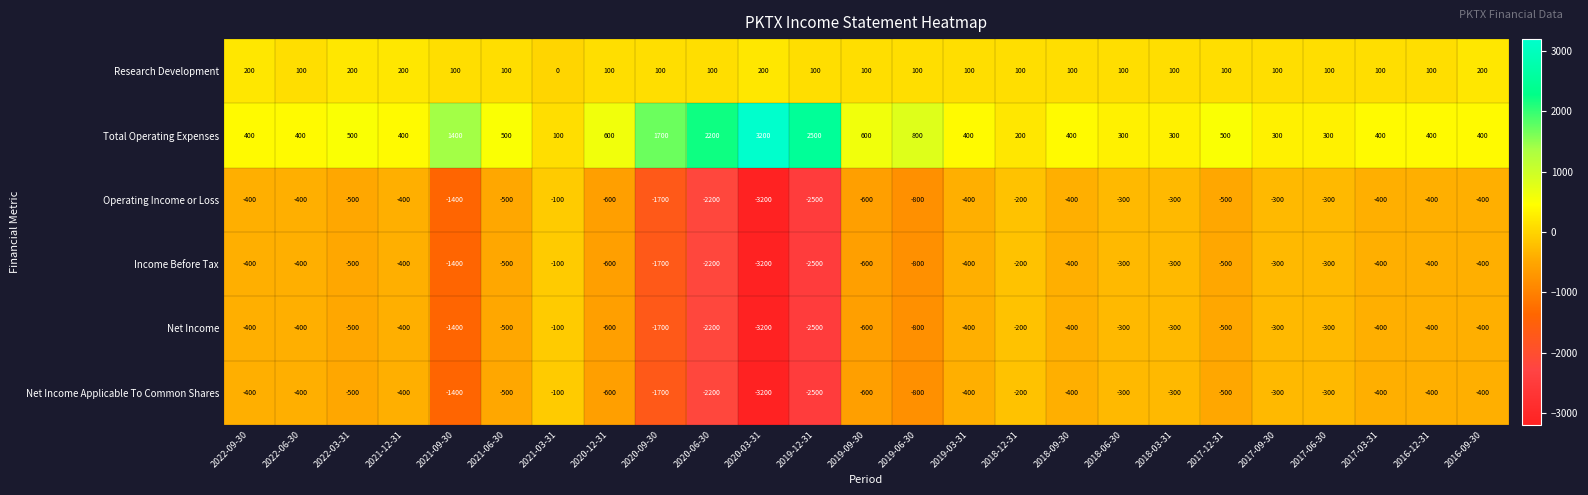

What is the greatest value displayed?

3200